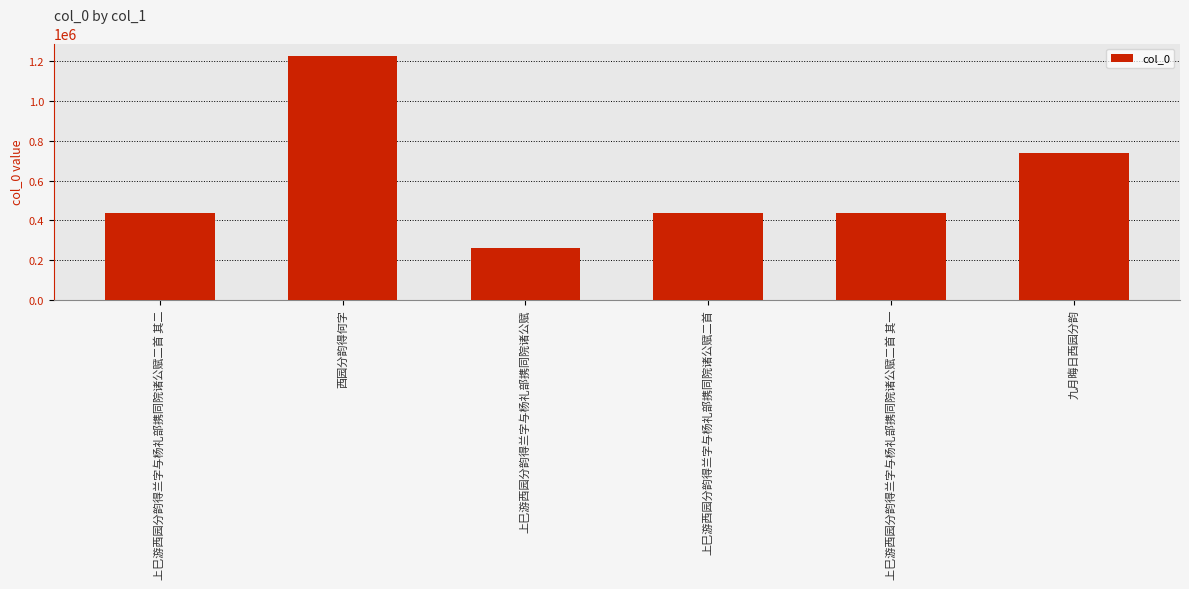

Which has a higher value, 上巳游西园分韵得兰字与杨礼部携同院诸公赋 or 上巳游西园分韵得兰字与杨礼部携同院诸公赋二首?

上巳游西园分韵得兰字与杨礼部携同院诸公赋二首